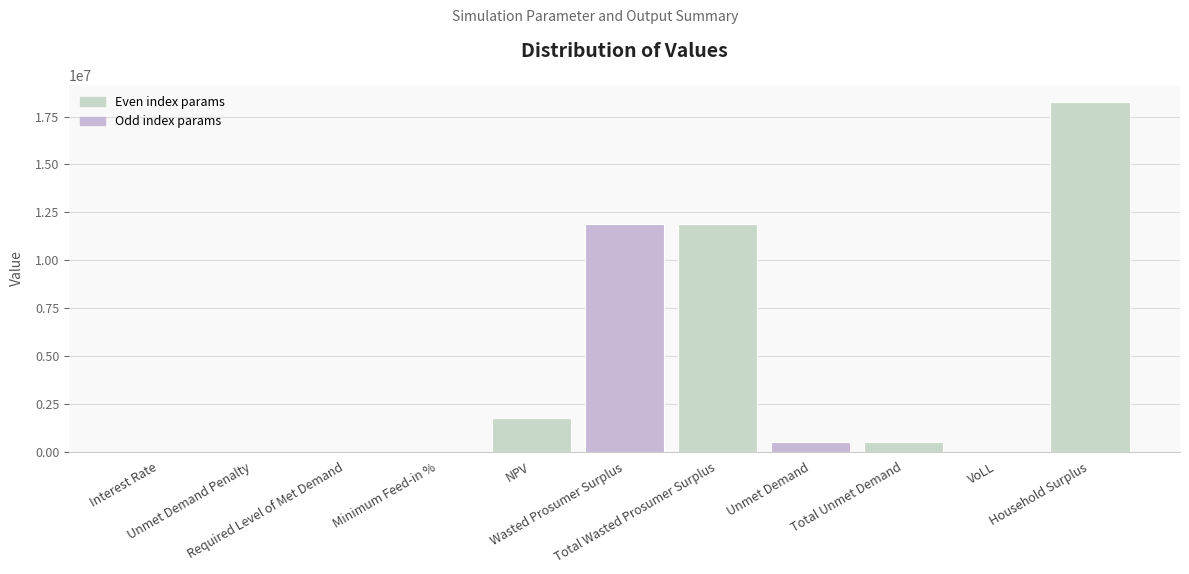

What is the sum of all values?

44752596.9